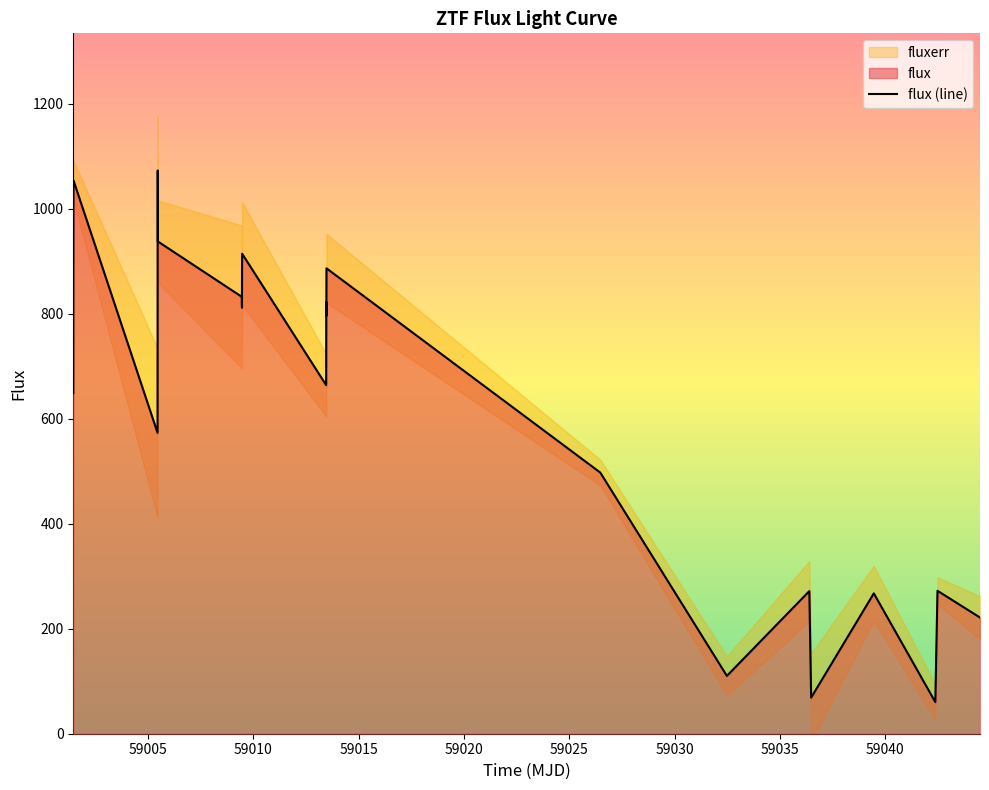

What is the maximum value for flux (line)?

1073.3